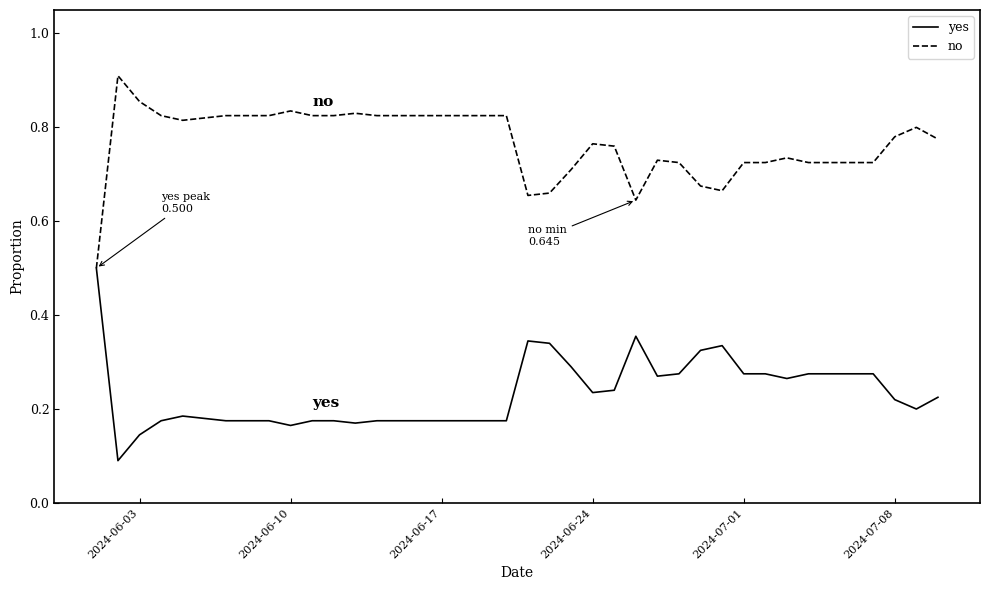

Rank the series by their average value, from highest to lowest.

no, yes